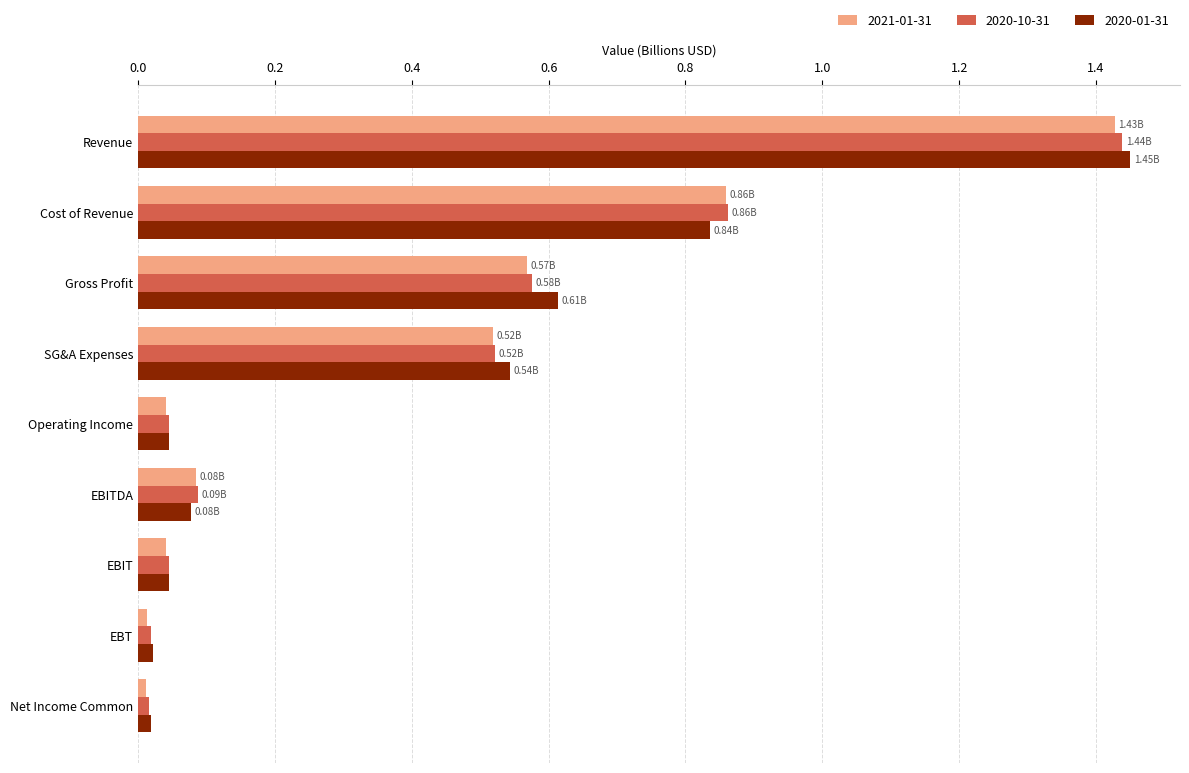

Which category has the highest value in the 2020-10-31 series?

Revenue